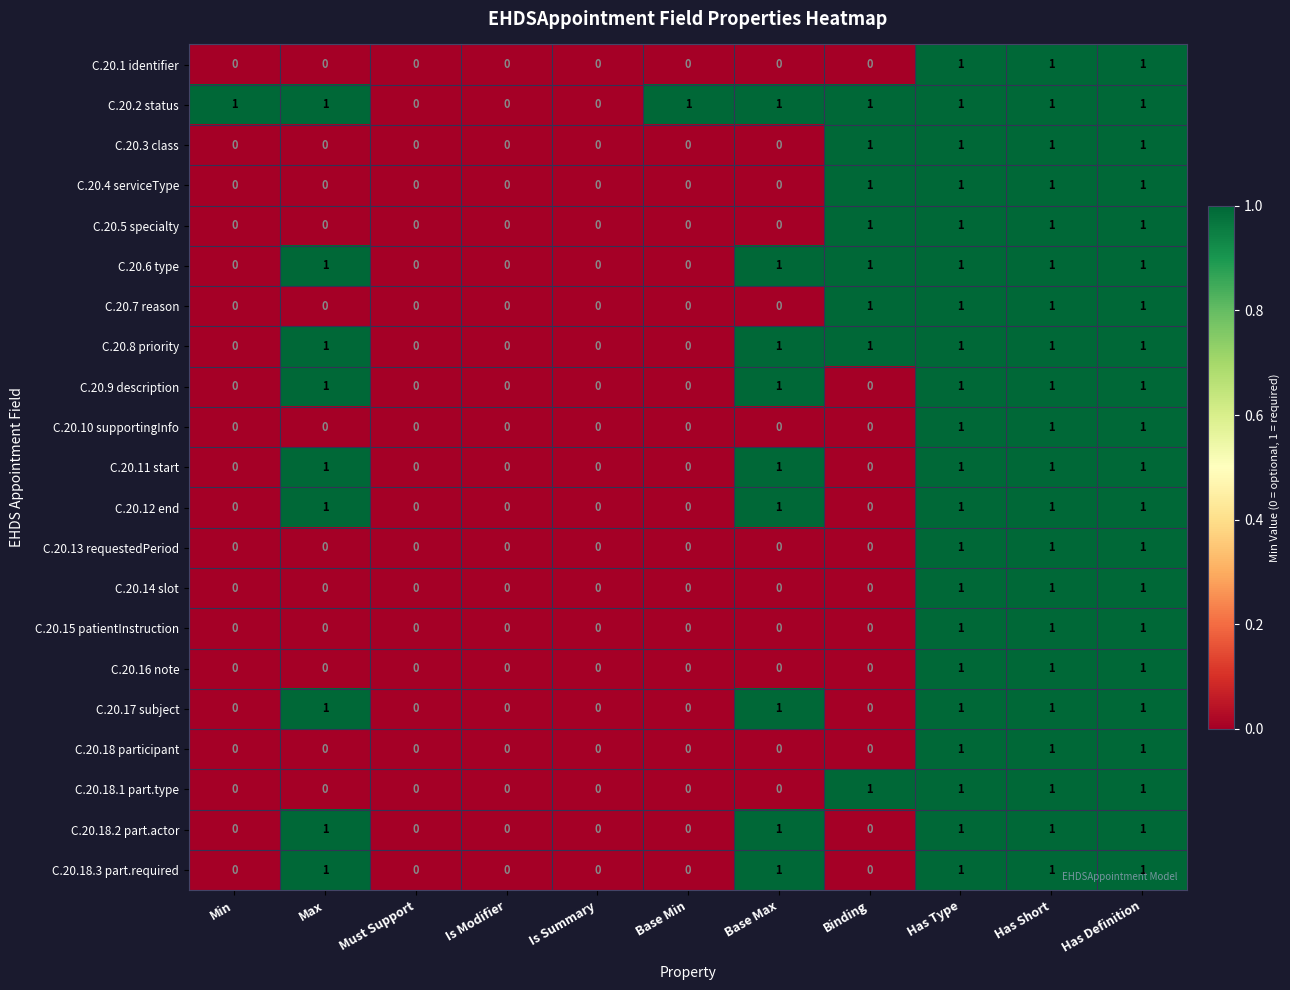

What is the total value across all series at Has Type?

21